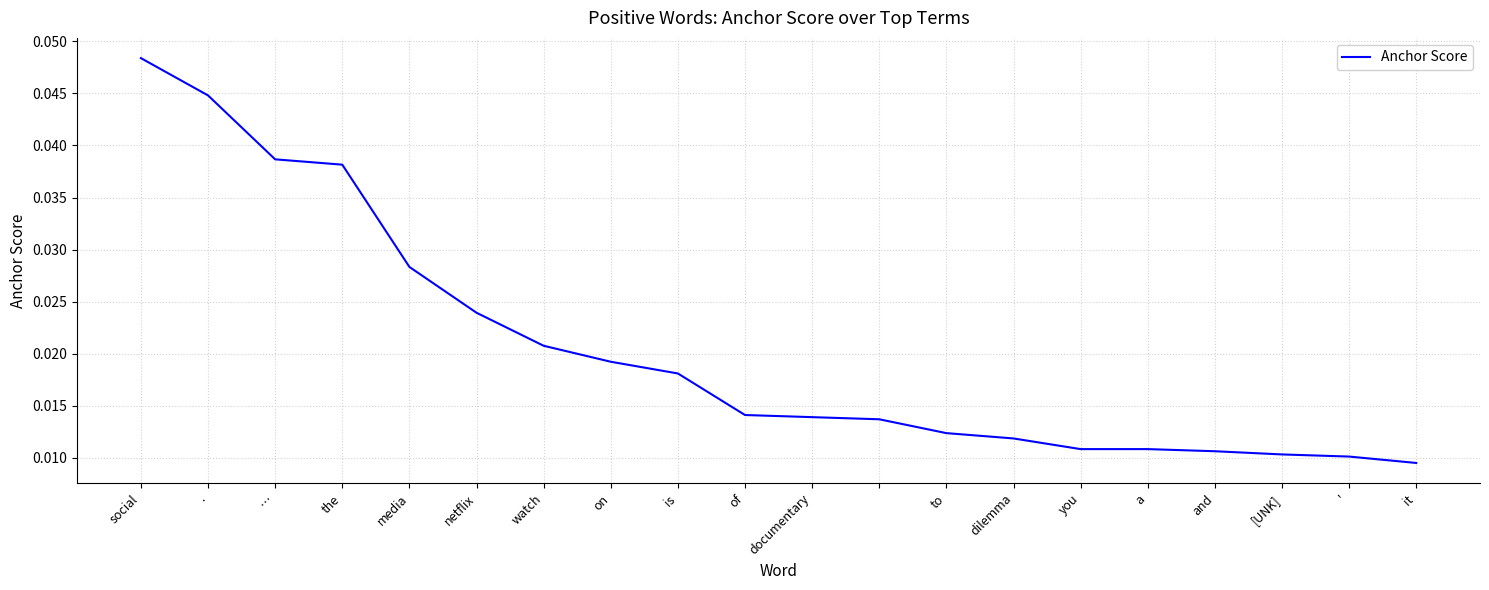

Between it and documentary, which is larger?

documentary